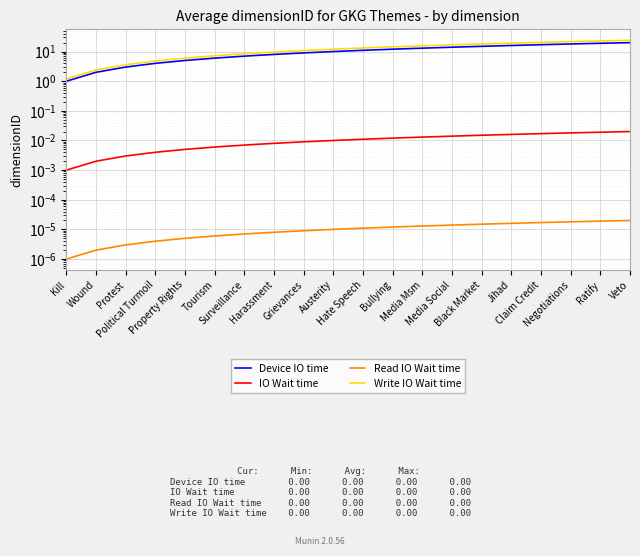

True or false: Write IO Wait time and IO Wait time intersect in this chart.

False